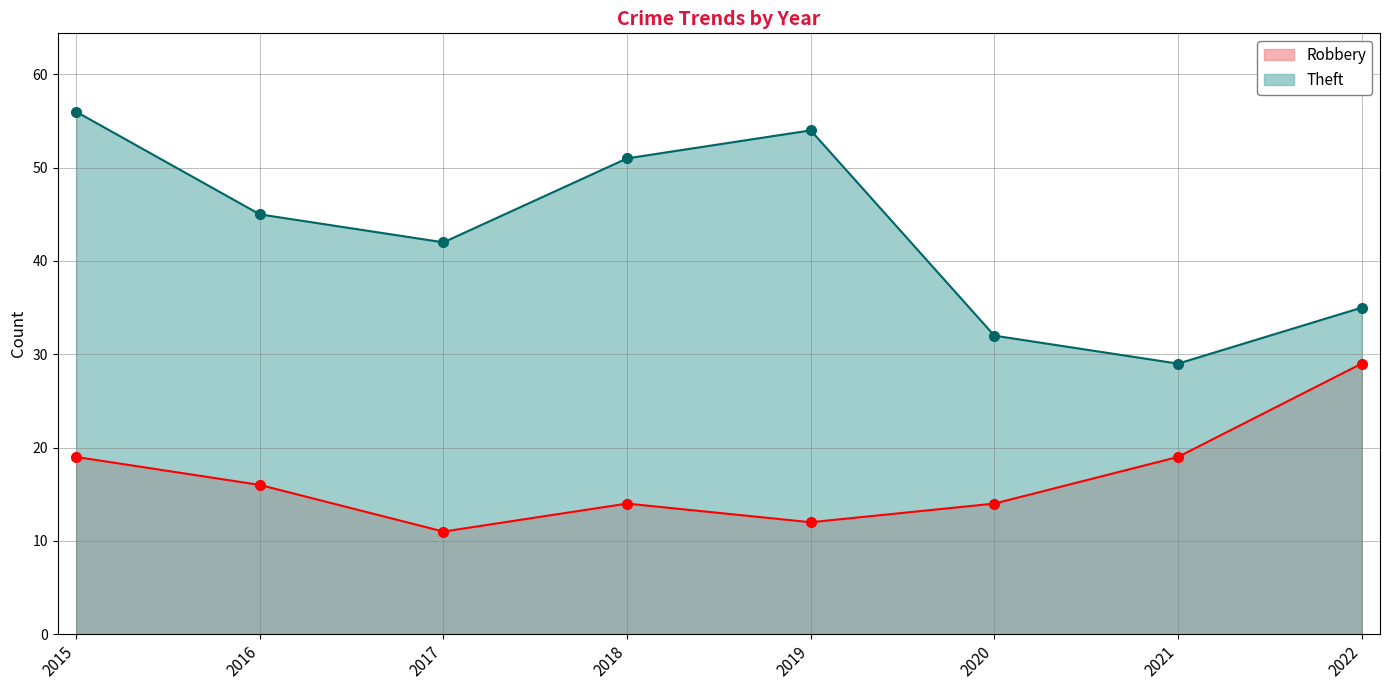

What is the total value across all series at 2015?

75